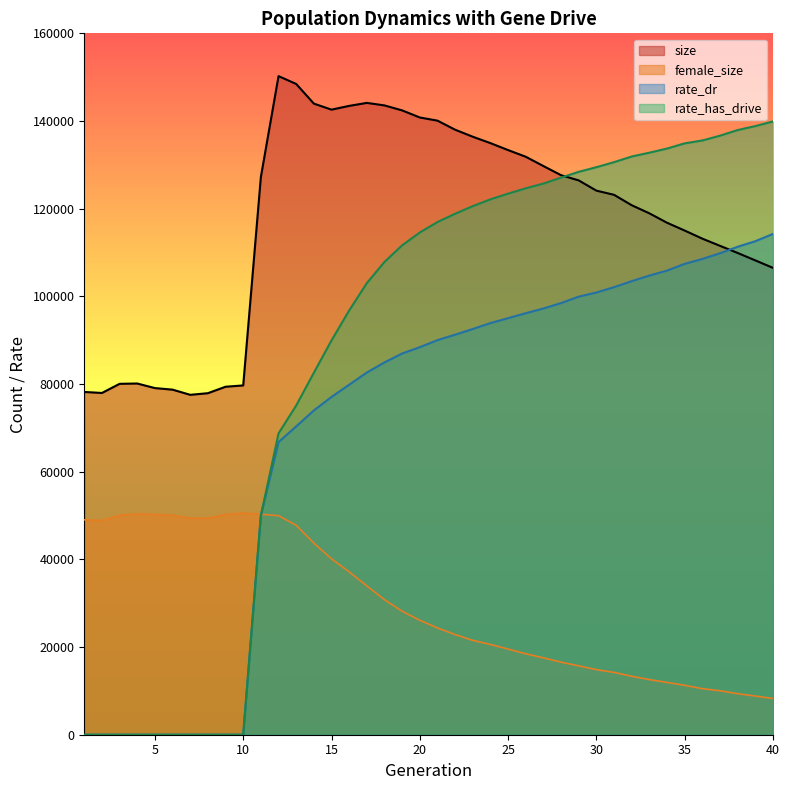

Between 31 and 16, which is larger?

16